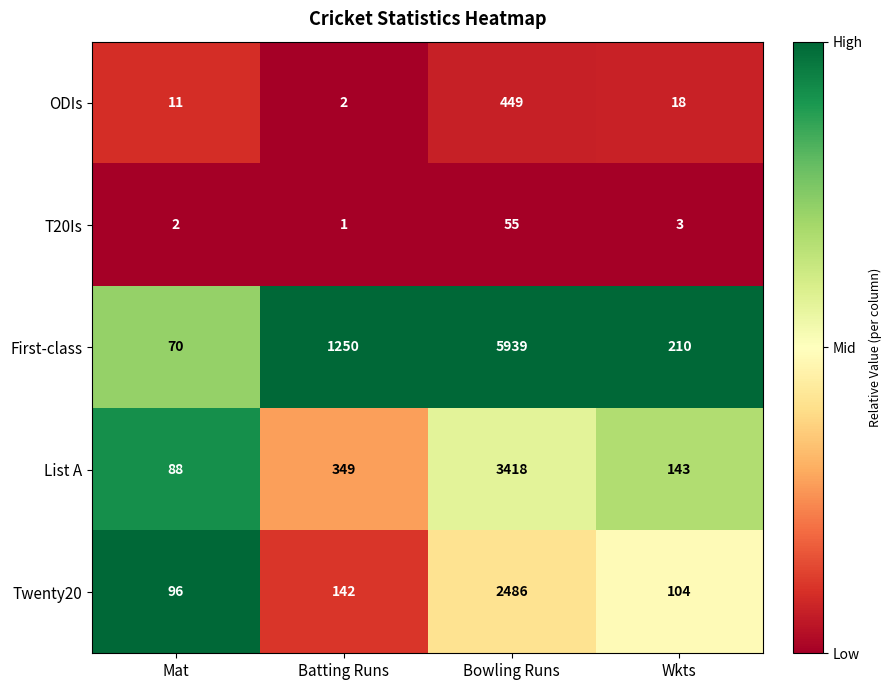

At which label is ODIs closest to 225?

Wkts